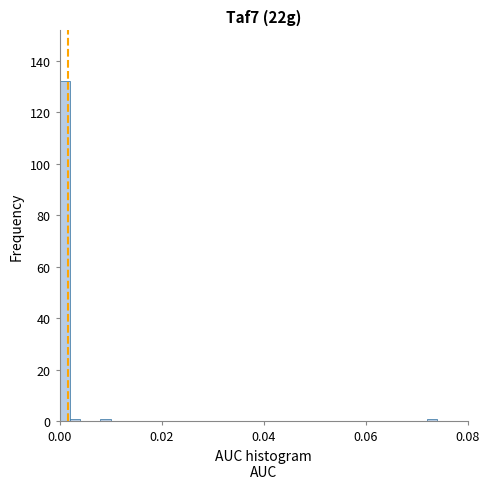

Around what value on the x-axis is the tallest bar? Give the approximate position of its centre, as read against the axis.

0.002